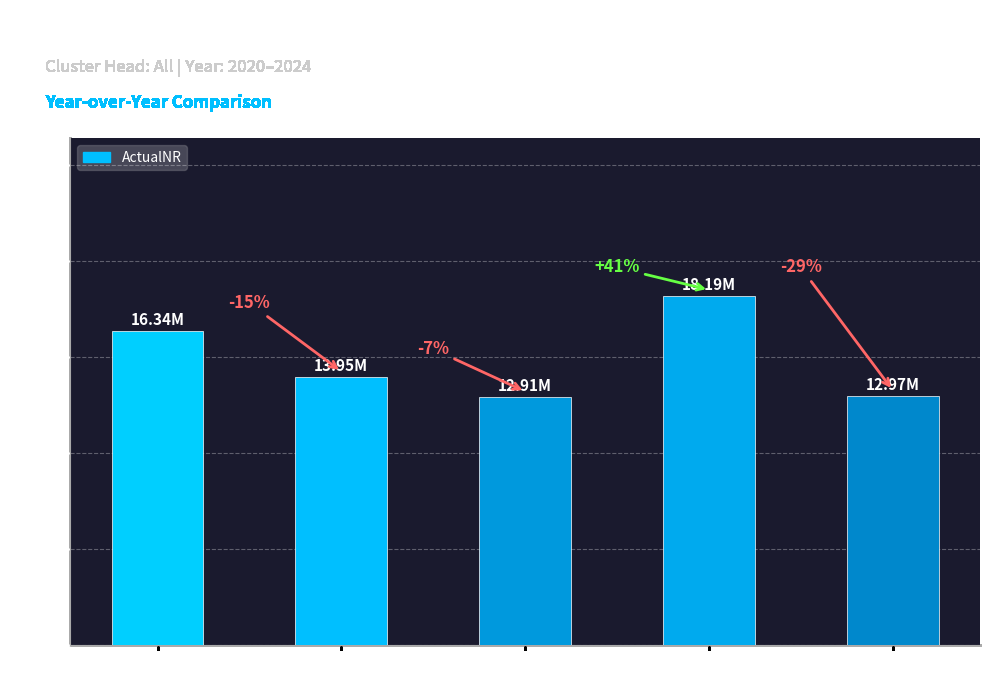

Is it true that the value at 2021 is 6392738.3?

False